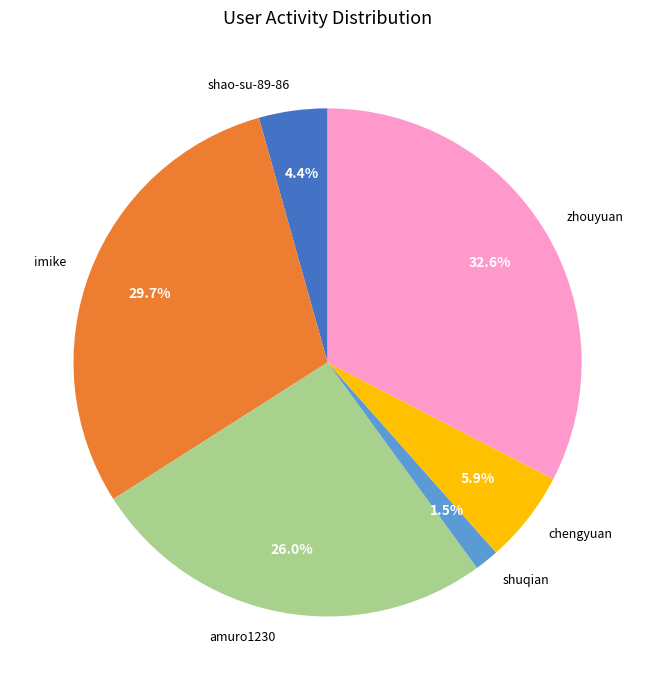

To the nearest percent, what percentage of the pie is zhouyuan?

33%